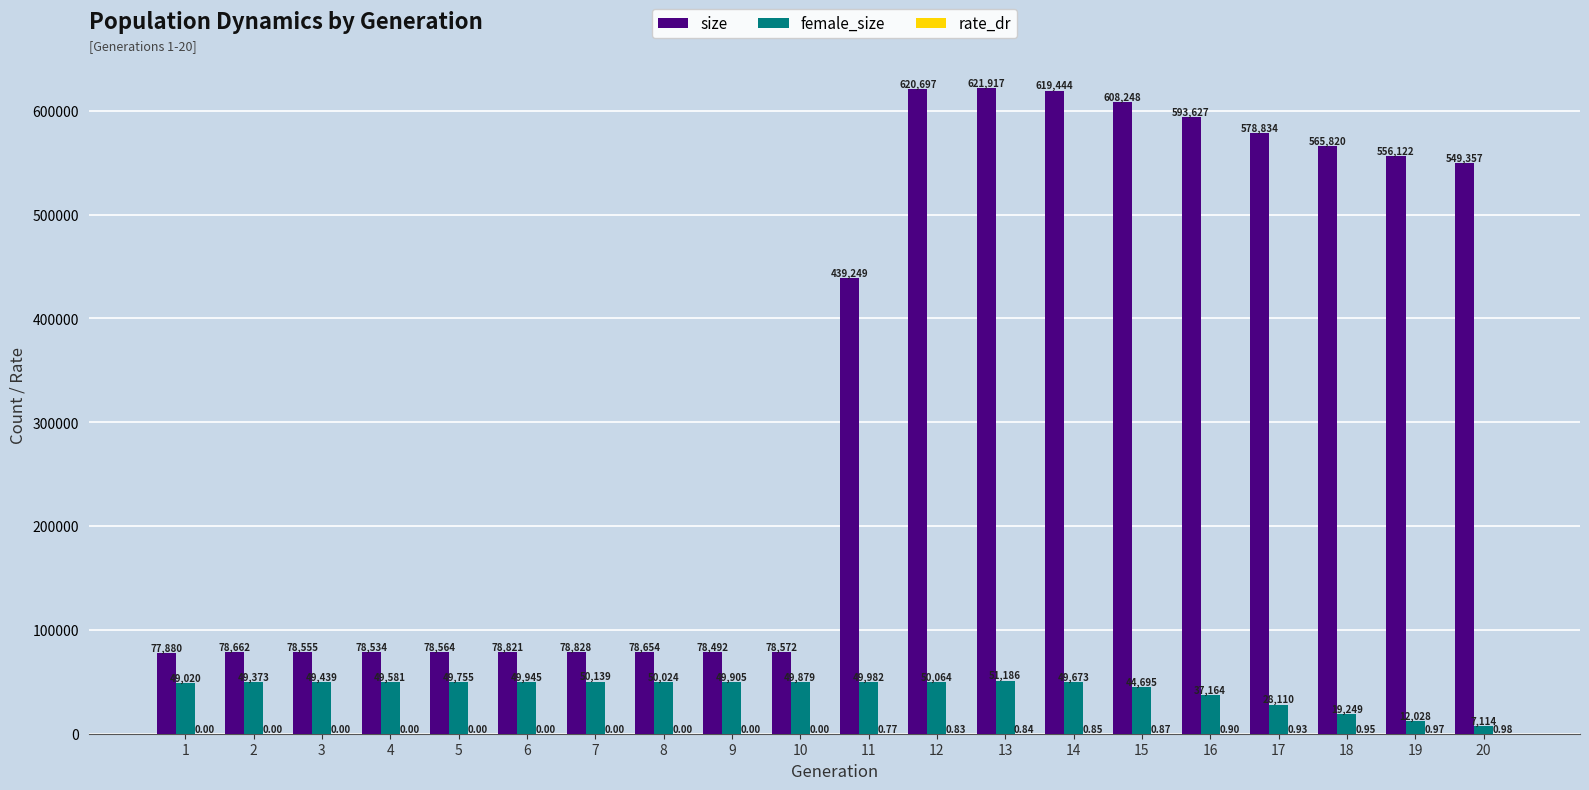

Between 8 and 19, which series saw the biggest shift?

size